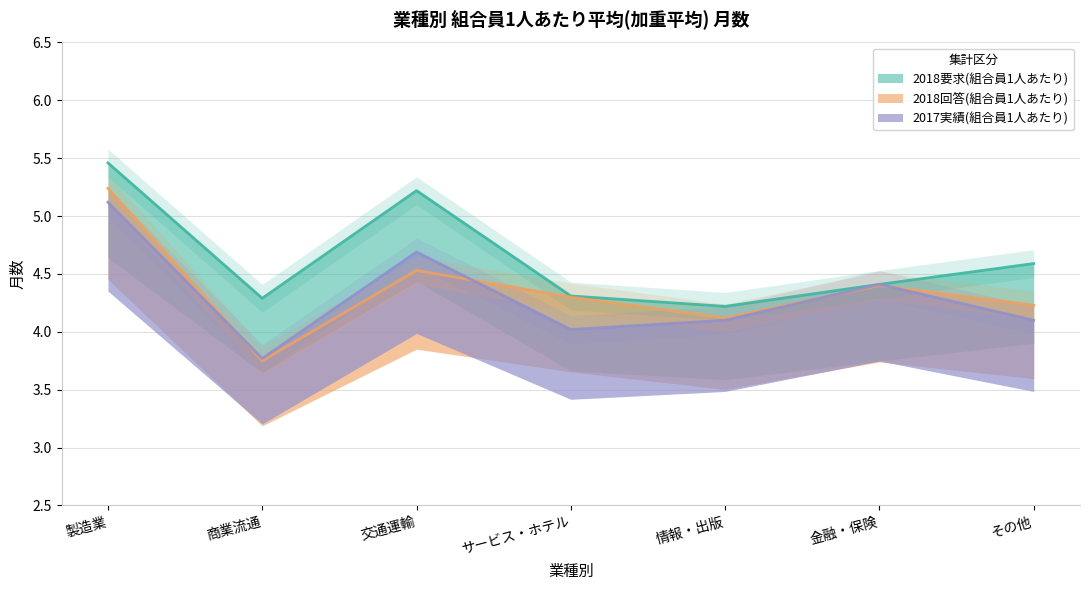

How many categories are shown in the chart?

7